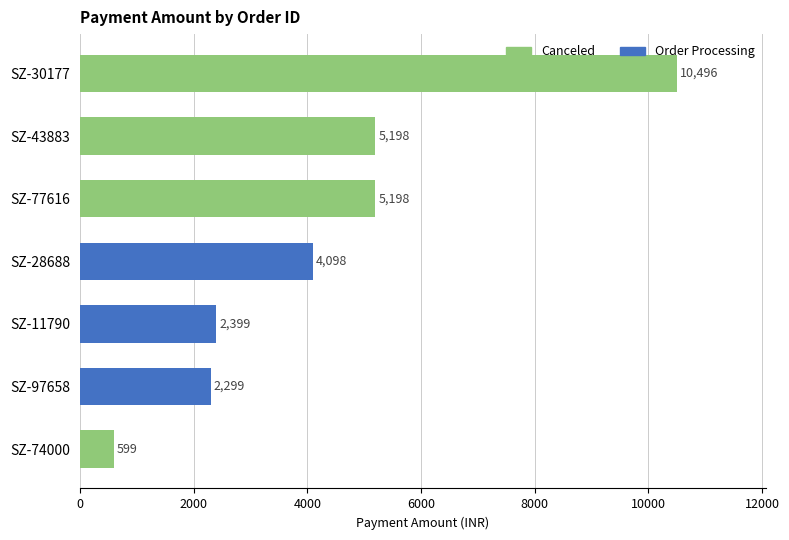

What is the label of the 1st bar from the top?

SZ-30177